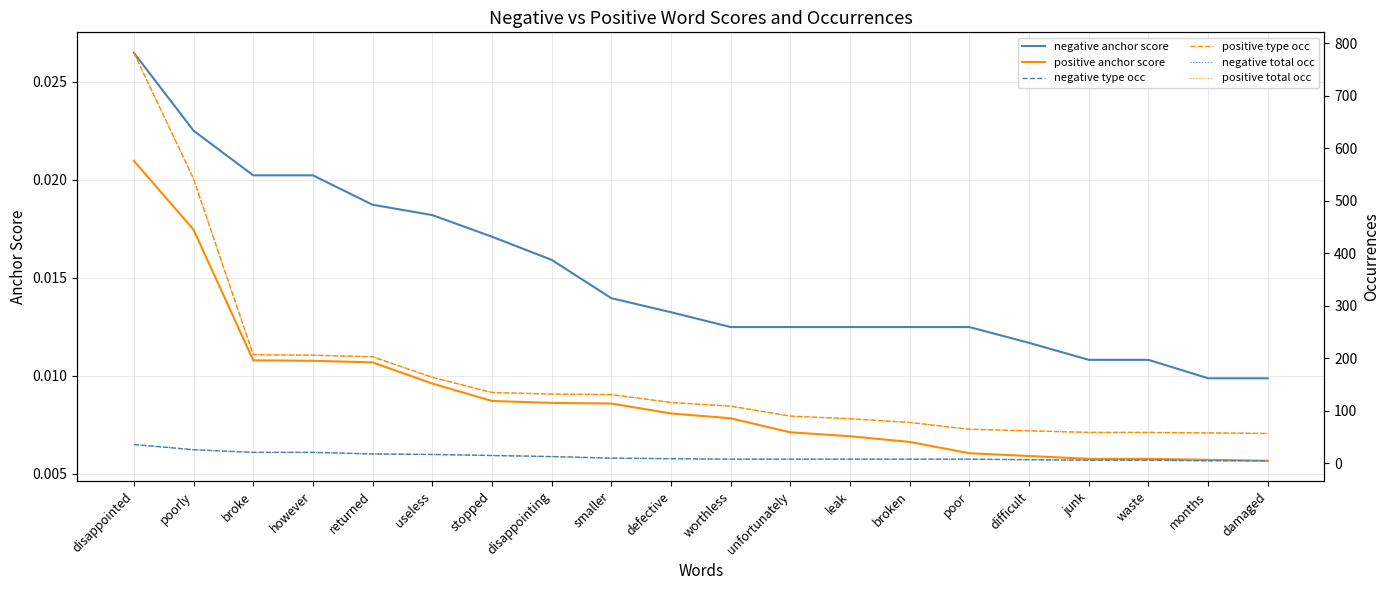

What is the sum of the negative total occ values at damaged and months?

10.0